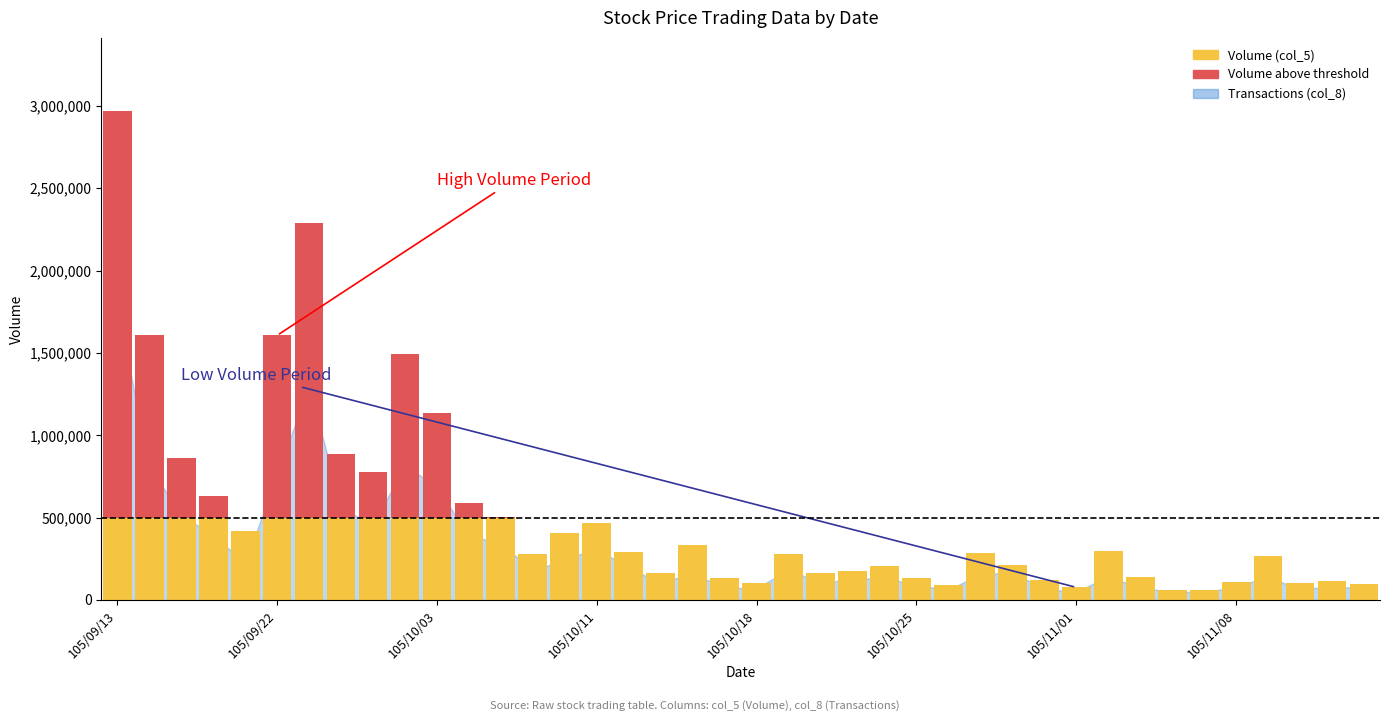

The value of Volume above threshold at 26 is 0. True or false?

True